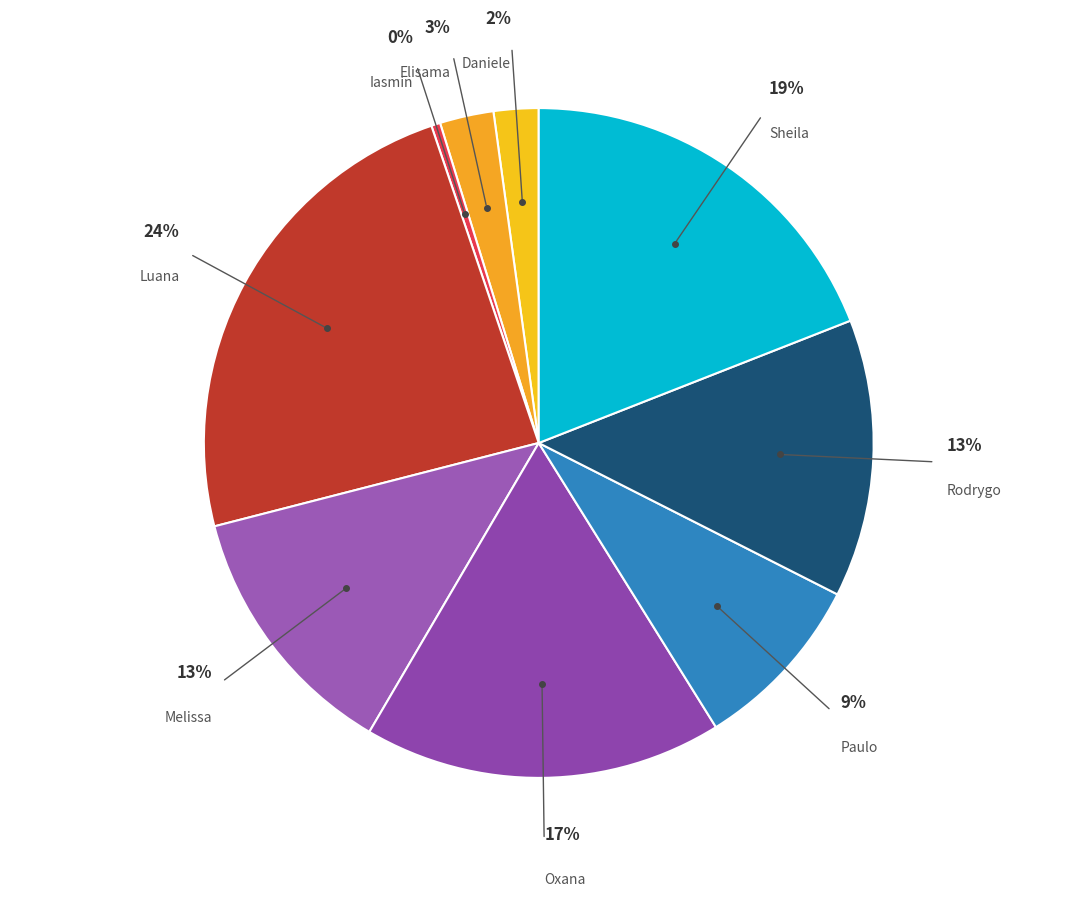

Count the number of slices in the pie.

9